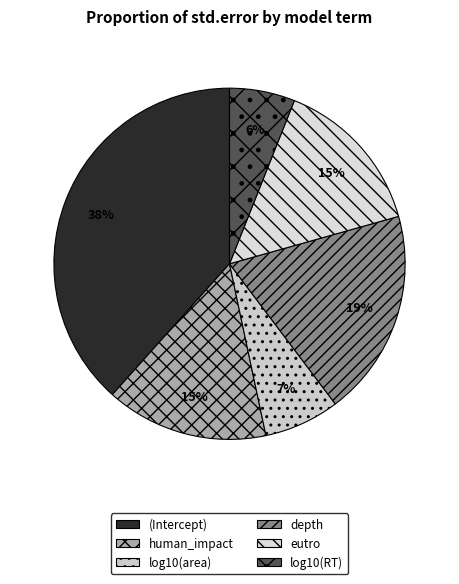

Does human_impact represent more than half of the total?

No